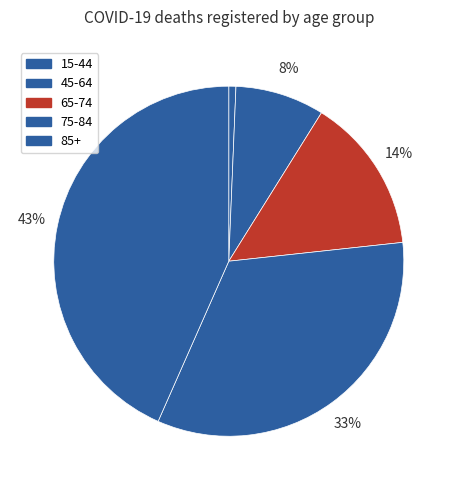

To the nearest percent, what is the difference between the largest and smallest slice percentages?

43%